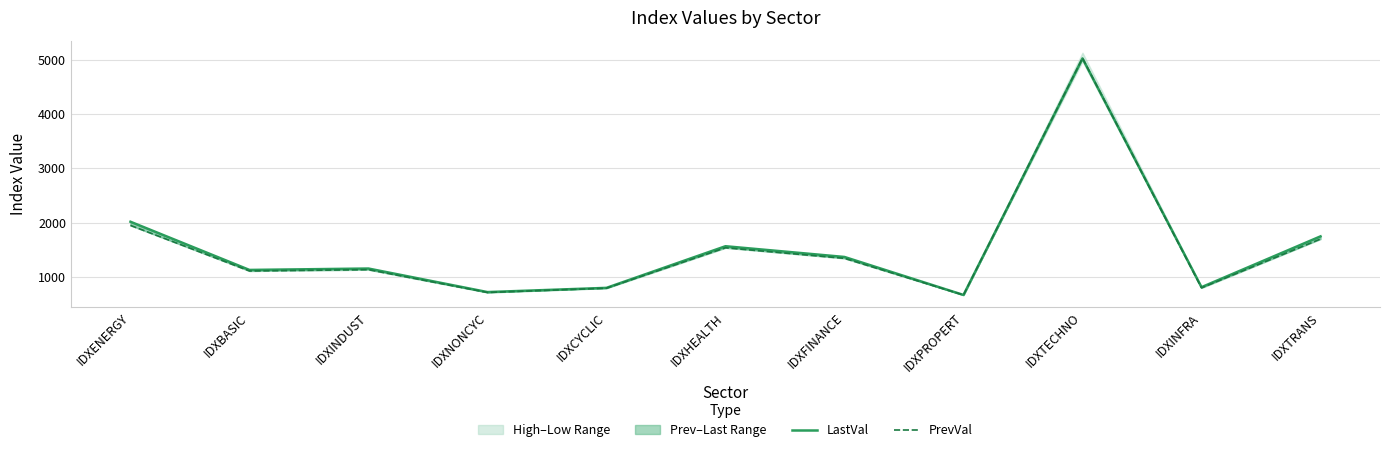

What is the minimum value for LastVal?

664.8